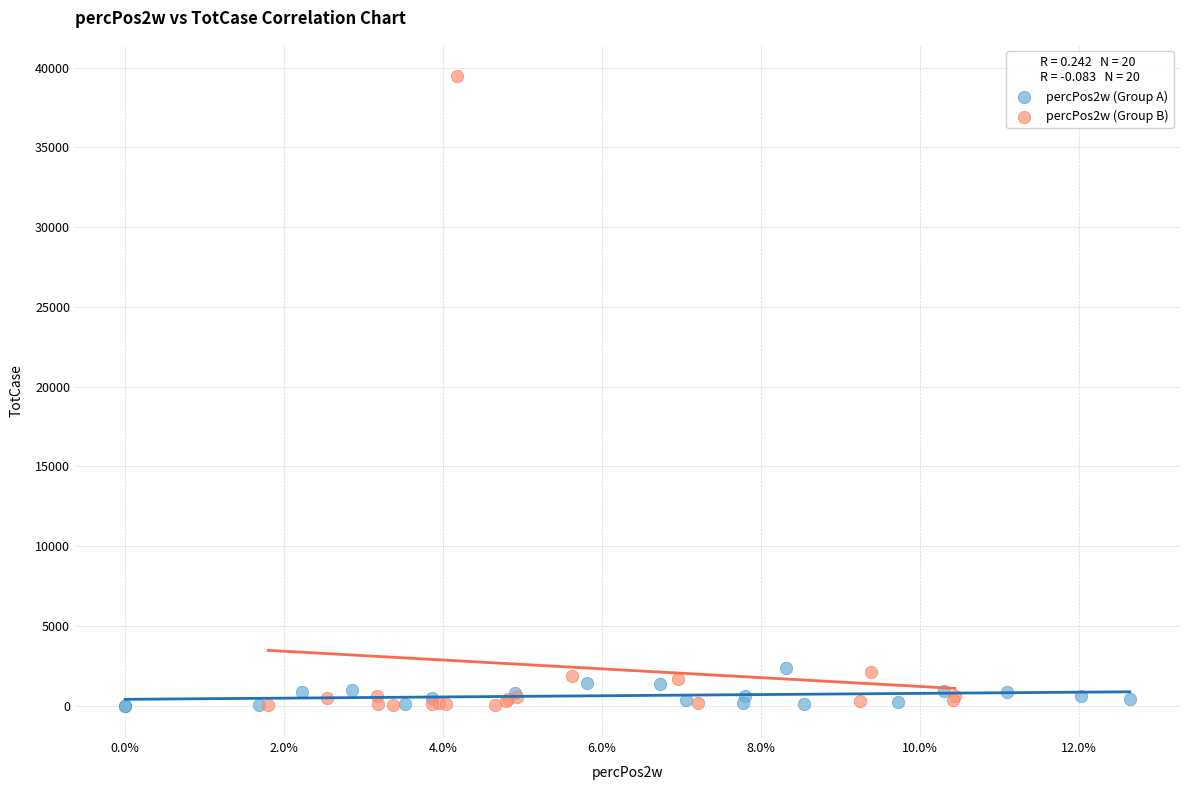

Which series has the widest spread of Y values?

percPos2w (Group B)